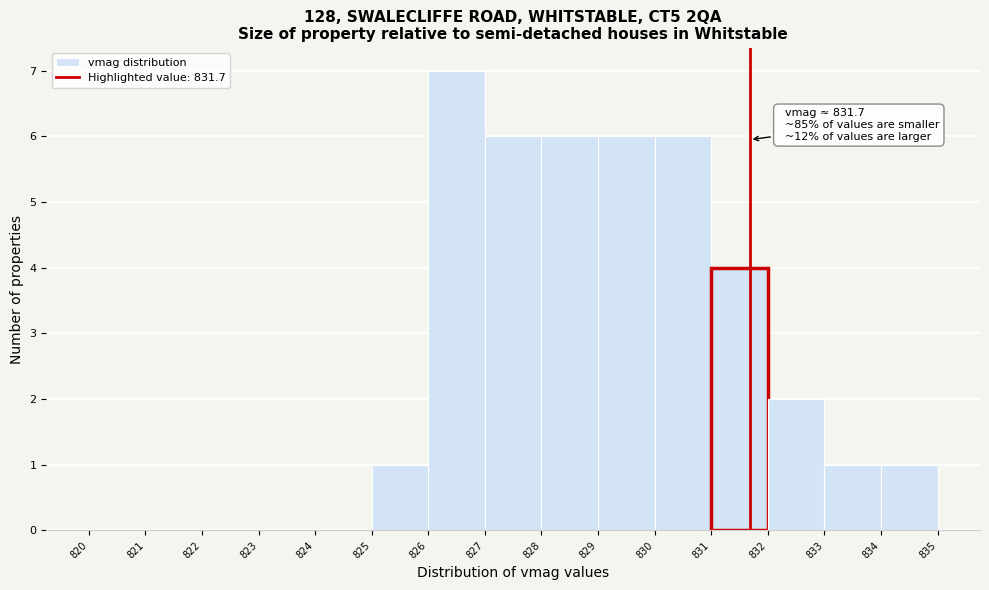

Which range on the x-axis has the tallest bar?

826 to 827